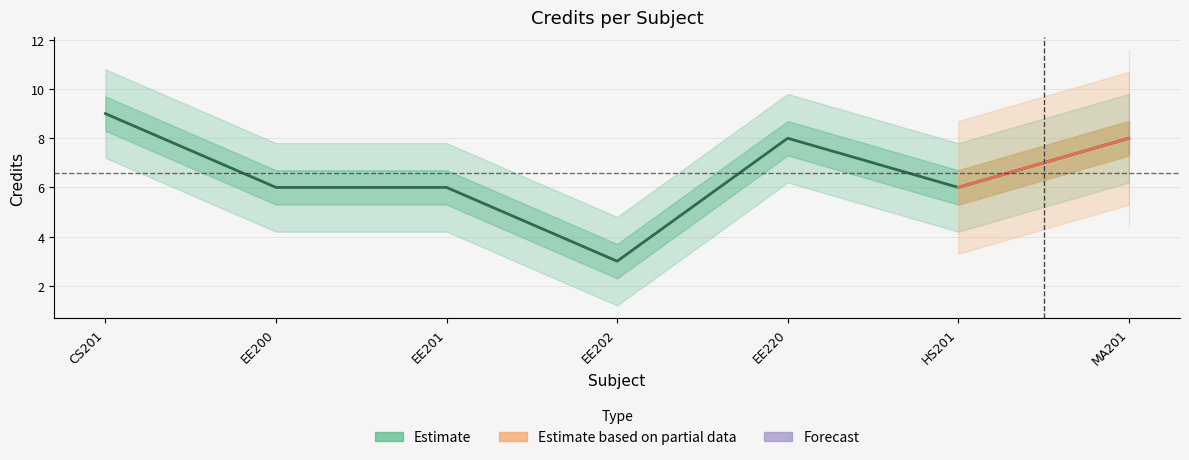

Read the value at EE200.

6